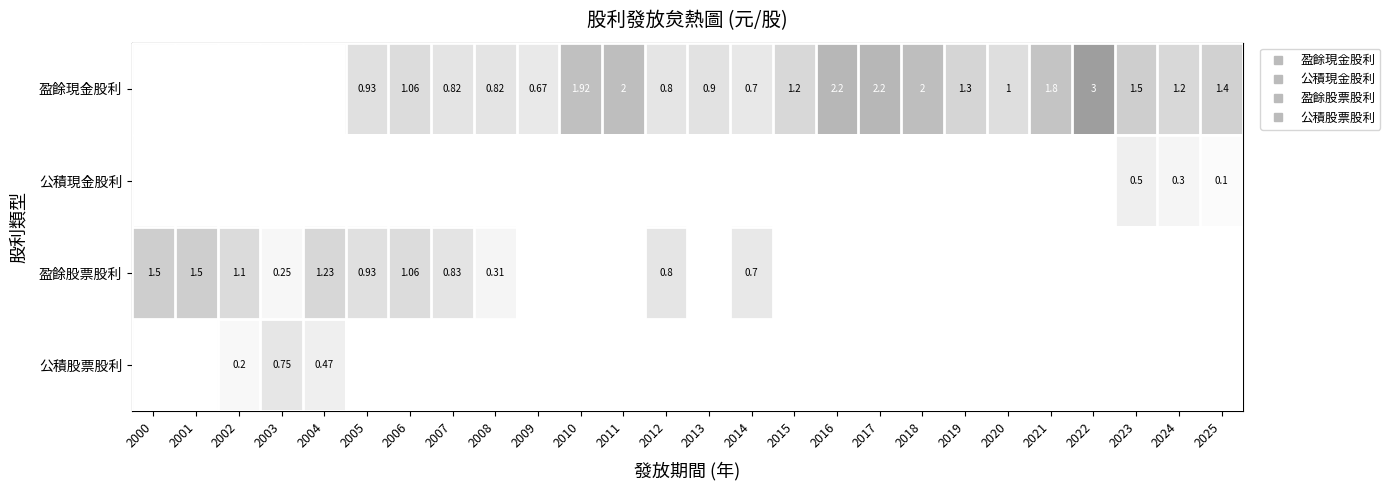

What is the greatest value displayed?

3.0